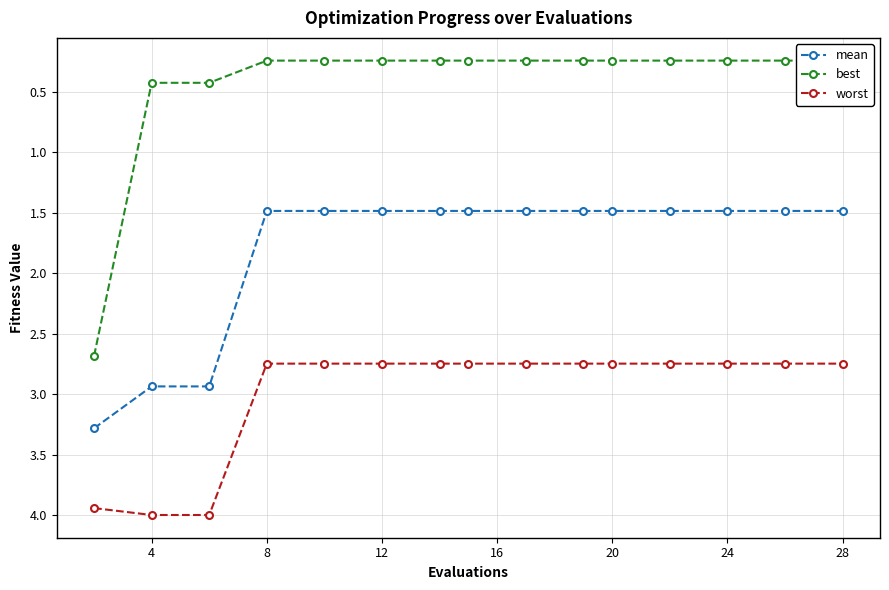

Reading left to right, list all the values displayed in this chart.

mean: 3.3	2.9	2.9	1.5	1.5	1.5	1.5	1.5	1.5	1.5	1.5	1.5	1.5	1.5	1.5
best: 2.7	0.4	0.4	0.2	0.2	0.2	0.2	0.2	0.2	0.2	0.2	0.2	0.2	0.2	0.2
worst: 3.9	4.0	4.0	2.7	2.7	2.7	2.7	2.7	2.7	2.7	2.7	2.7	2.7	2.7	2.7